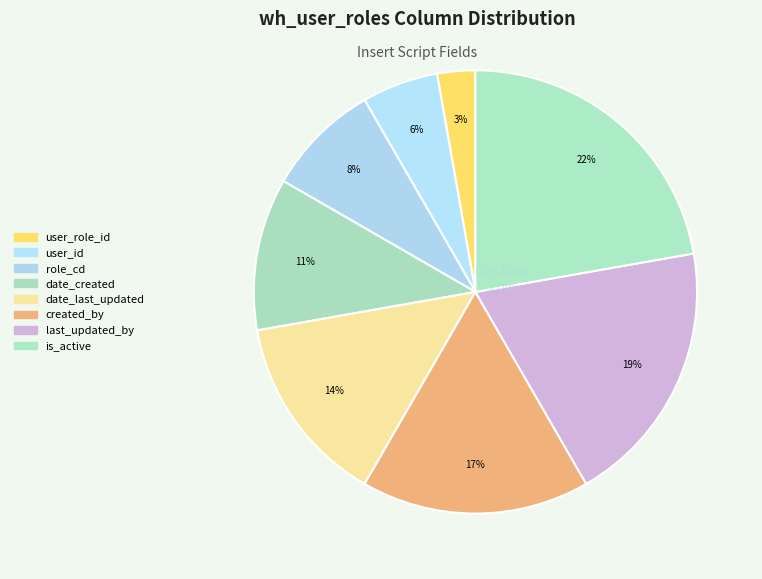

Count the number of slices in the pie.

8